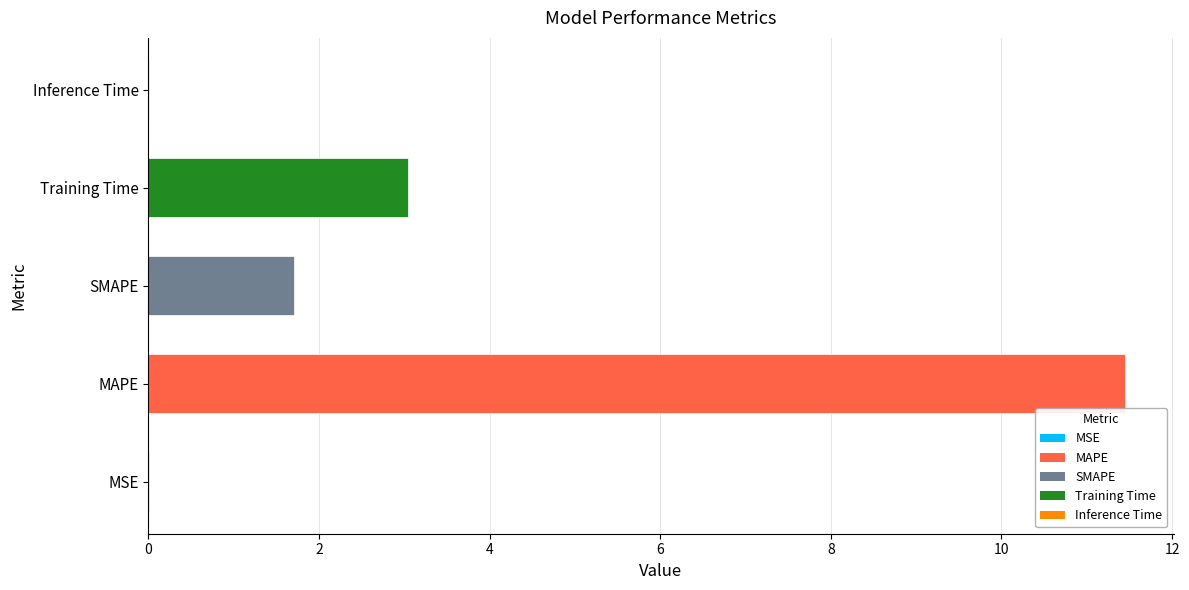

Between Inference Time and SMAPE, which is larger?

SMAPE